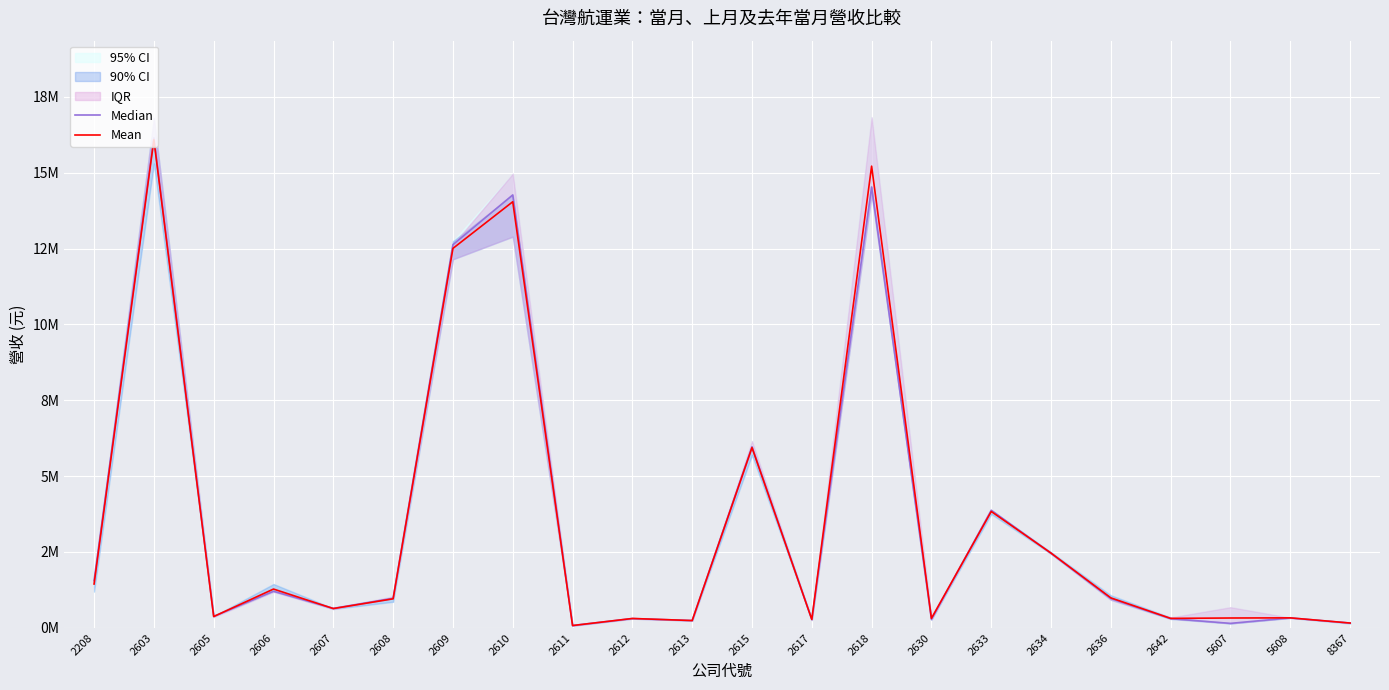

Reading left to right, list all the values displayed in this chart.

Median: 1559772.0	16150698.0	377516.0	1205480.0	642453.0	975053.0	12631351.0	14271465.0	77204.0	306034.0	240377.0	5968530.0	275197.0	14533616.0	278856.0	3876683.0	2456970.0	965366.0	301130.0	147094.0	327344.0	156906.0
Mean: 1444618.3	16089371.7	372001.0	1278377.3	635395.7	956727.3	12509063.3	14046017.7	75428.3	308543.0	239842.0	5942416.0	277074.7	15220142.3	311658.7	3835906.3	2464215.3	988046.7	311709.7	324037.0	328692.3	157970.7